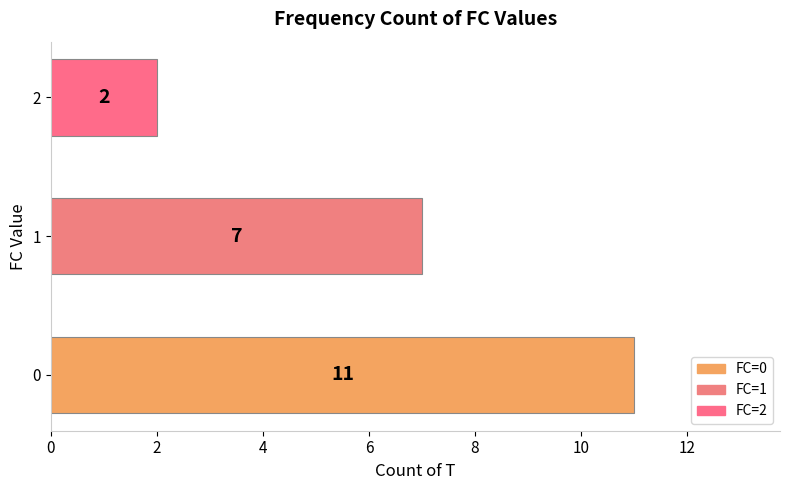

The chart shows a value of 16 at 0. True or false?

False